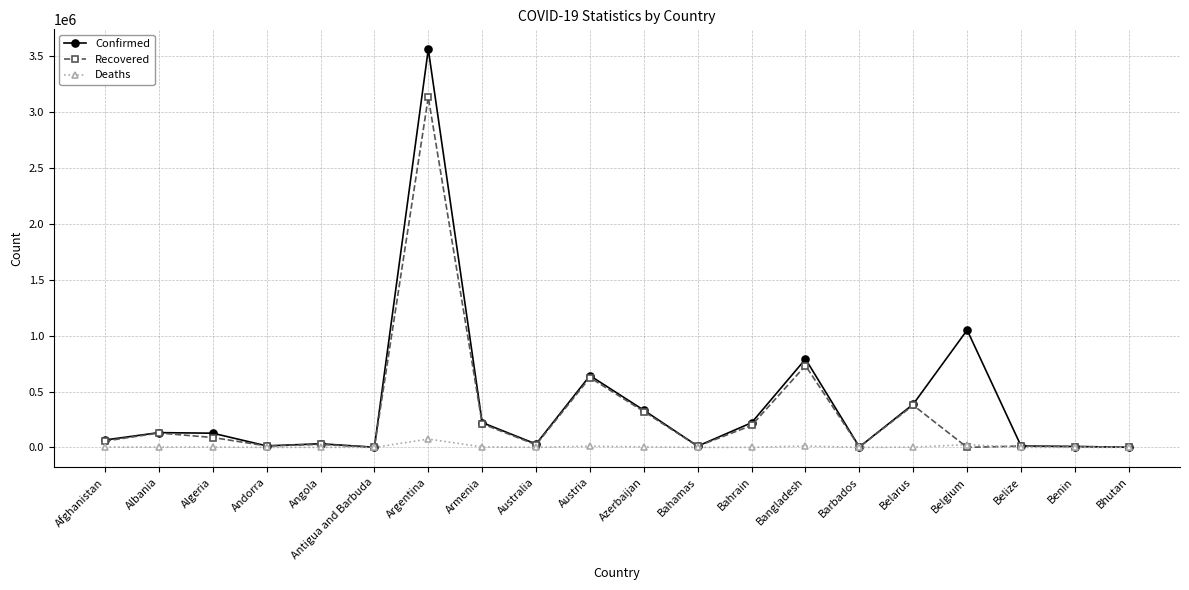

What is the difference between the highest and lowest values at Belize?

12441